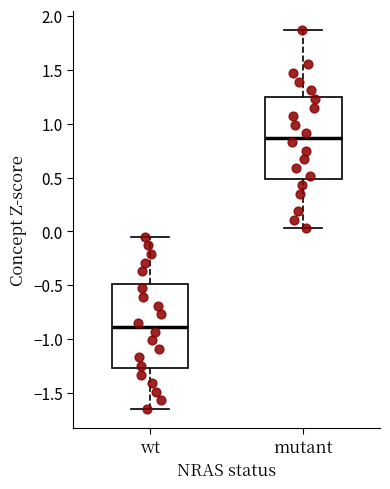

Reading left to right, read every box against the y-axis: the position of its median line, the range the box covers, and the ends of its whiskers. The values are not printed on the chart, so give them approximately, as read against the axis.

wt: median -0.90, box -1.25 to -0.50, whiskers -1.65 to -0.05
mutant: median 0.85, box 0.50 to 1.25, whiskers 0.05 to 1.85